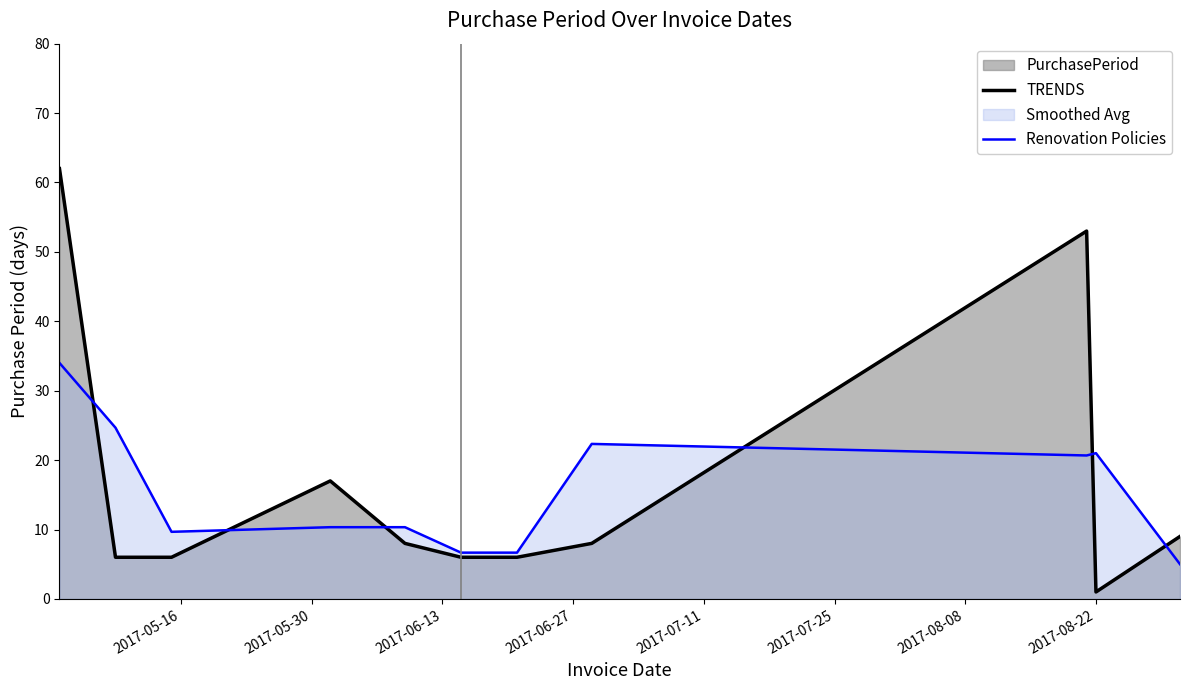

Which series has the largest range (max minus min)?

TRENDS